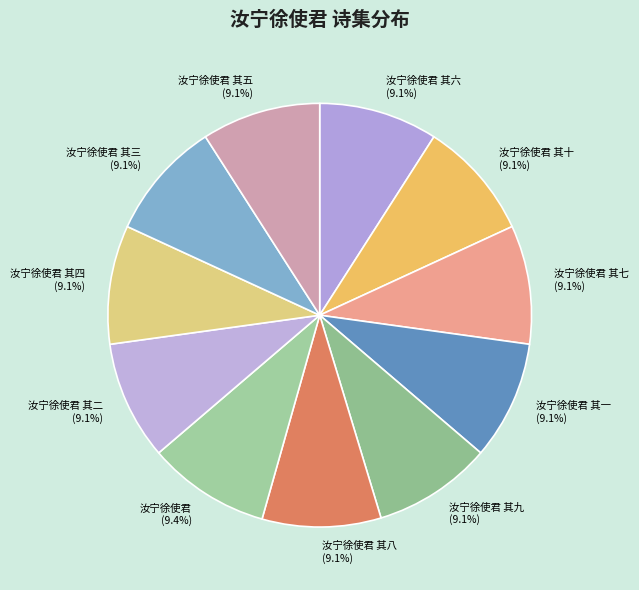

Approximately how many times larger is the value at 汝宁徐使君 其九 compared to 汝宁徐使君 其八?

1.0